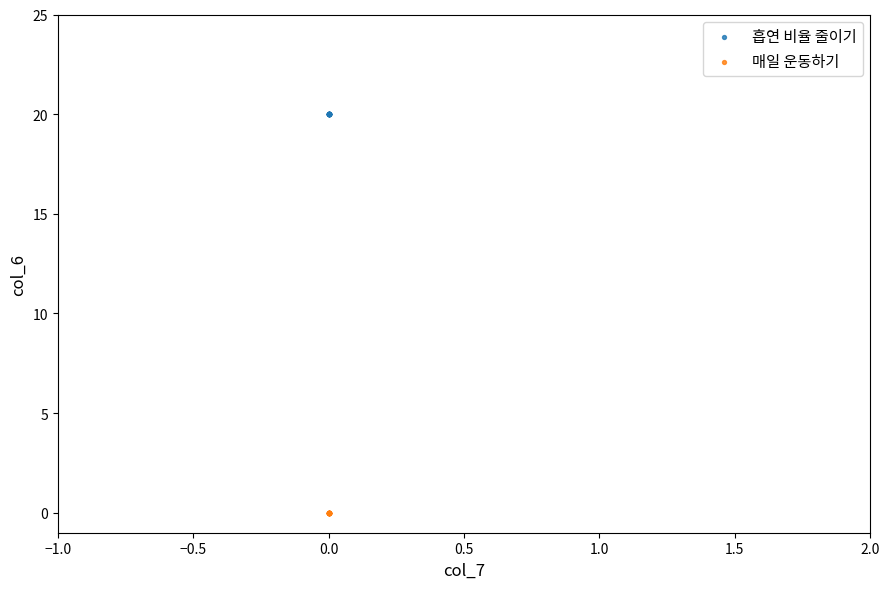

What are all the series names shown in the legend?

흡연 비율 줄이기, 매일 운동하기